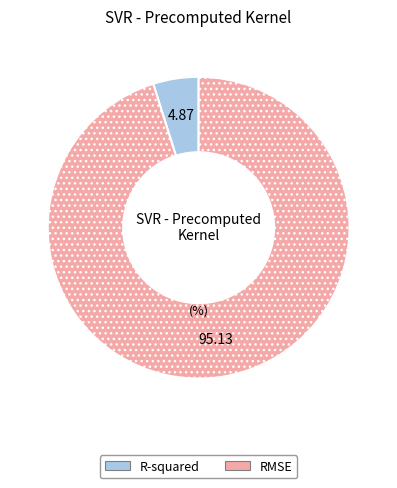

Combined, do RMSE and R-squared account for over 50%?

Yes